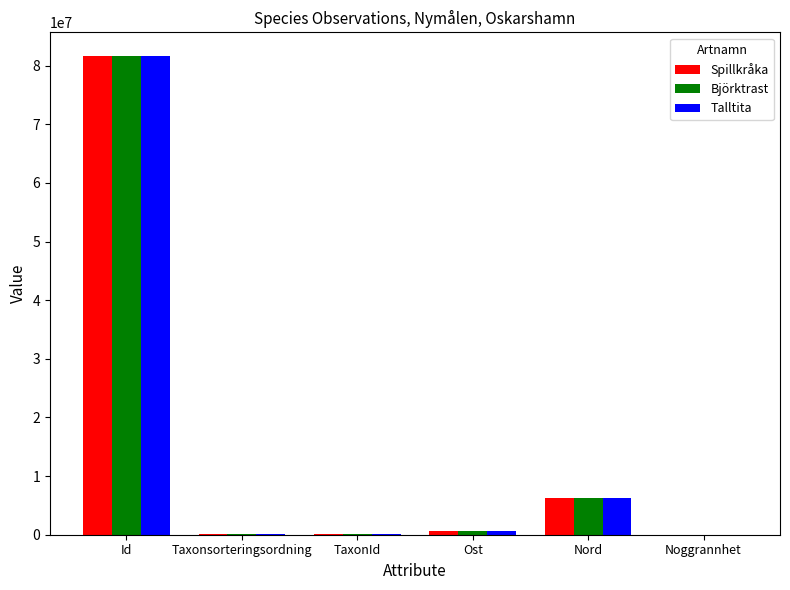

The Björktrast series shows 9051337 at Nord. True or false?

False